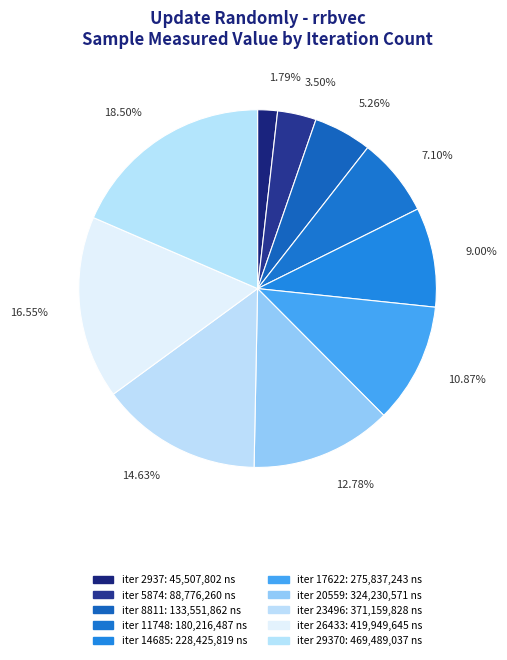

Rank the categories by value from highest to lowest.

29370, 26433, 23496, 20559, 17622, 14685, 11748, 8811, 5874, 2937